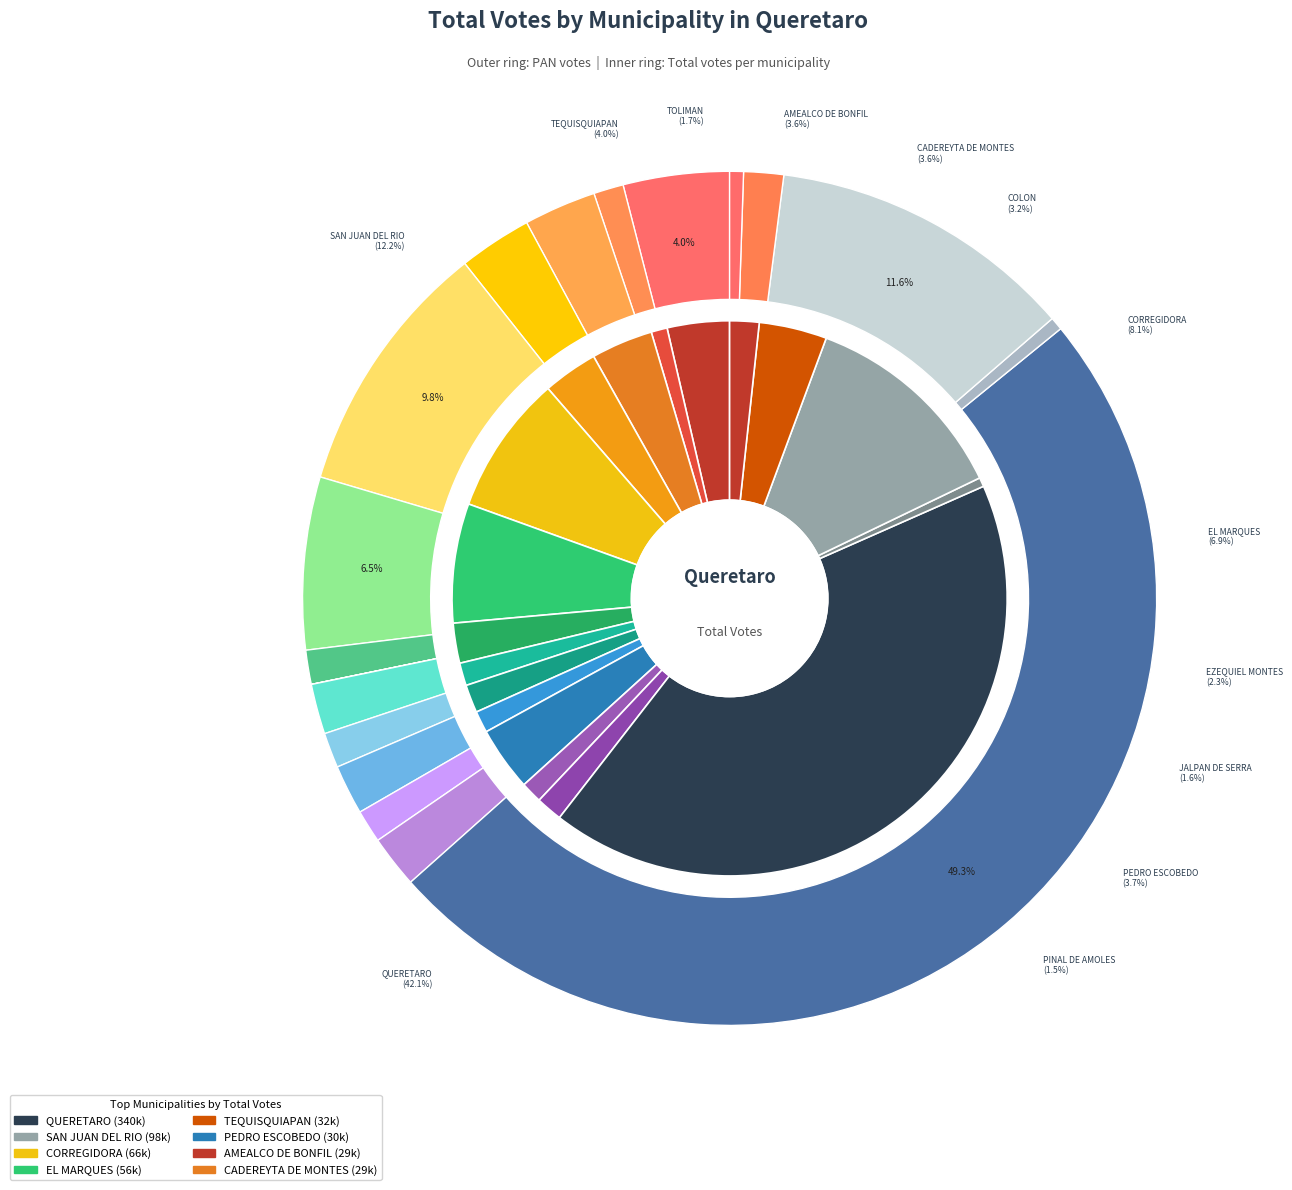

Between LANDA DE MATAMOROS and AMEALCO DE BONFIL, which is larger?

AMEALCO DE BONFIL